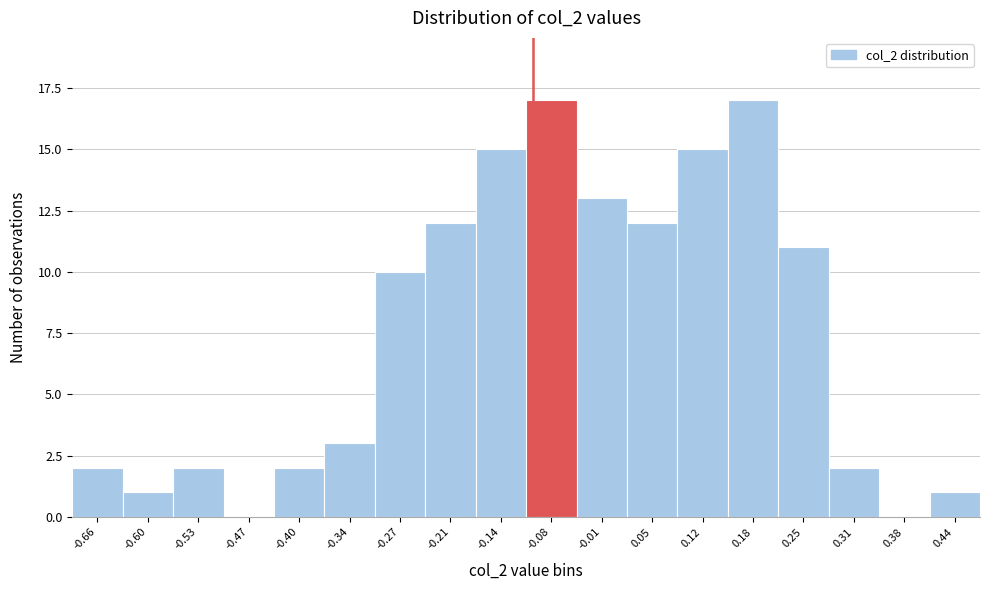

Reading left to right, list every bar in this chart as the range it spans on the x-axis followed by its height. Neither the bar edges nor the heights are printed on the chart, so give them approximately, as read against the axes.

-0.69 to -0.63: 2
-0.63 to -0.56: 1
-0.56 to -0.50: 2
-0.50 to -0.43: 0
-0.43 to -0.37: 2
-0.37 to -0.30: 3
-0.30 to -0.24: 10
-0.24 to -0.17: 12
-0.17 to -0.11: 15
-0.11 to -0.04: 17
-0.04 to 0.02: 13
0.02 to 0.09: 12
0.09 to 0.15: 15
0.15 to 0.22: 17
0.22 to 0.28: 11
0.28 to 0.35: 2
0.35 to 0.41: 0
0.41 to 0.48: 1